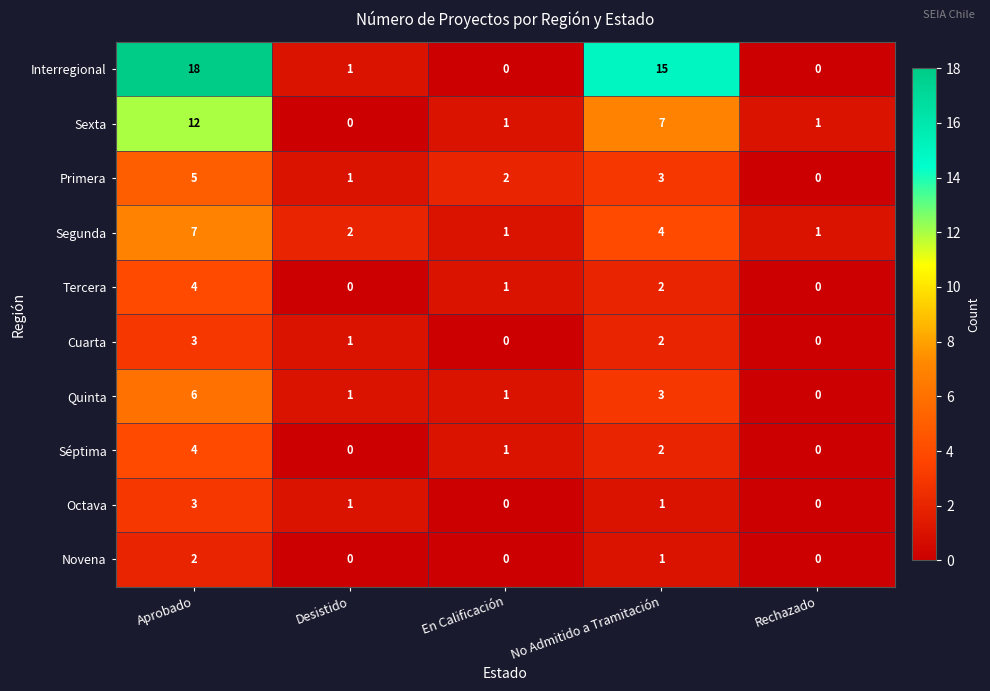

Which series changed the most between Aprobado and Desistido?

Interregional